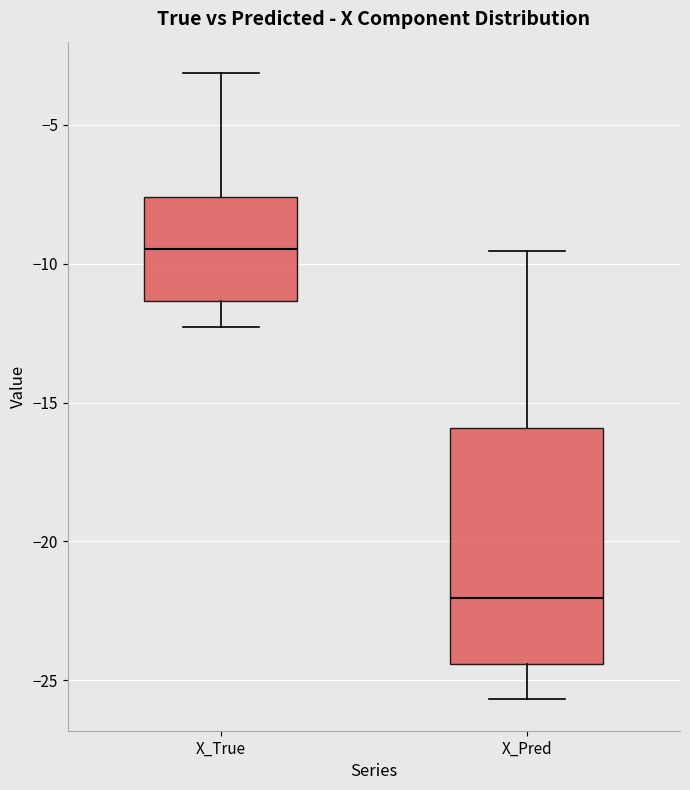

Reading left to right, transcribe this box plot: for each box, give where its median line is, the range the box spans, and where its two whiskers end, as read against the y-axis. The values are not printed on the chart, so give them approximately, as read against the axis.

X_True: median -9.5, box -11.5 to -7.5, whiskers -12.5 to -3.0
X_Pred: median -22.0, box -24.5 to -16.0, whiskers -25.5 to -9.5